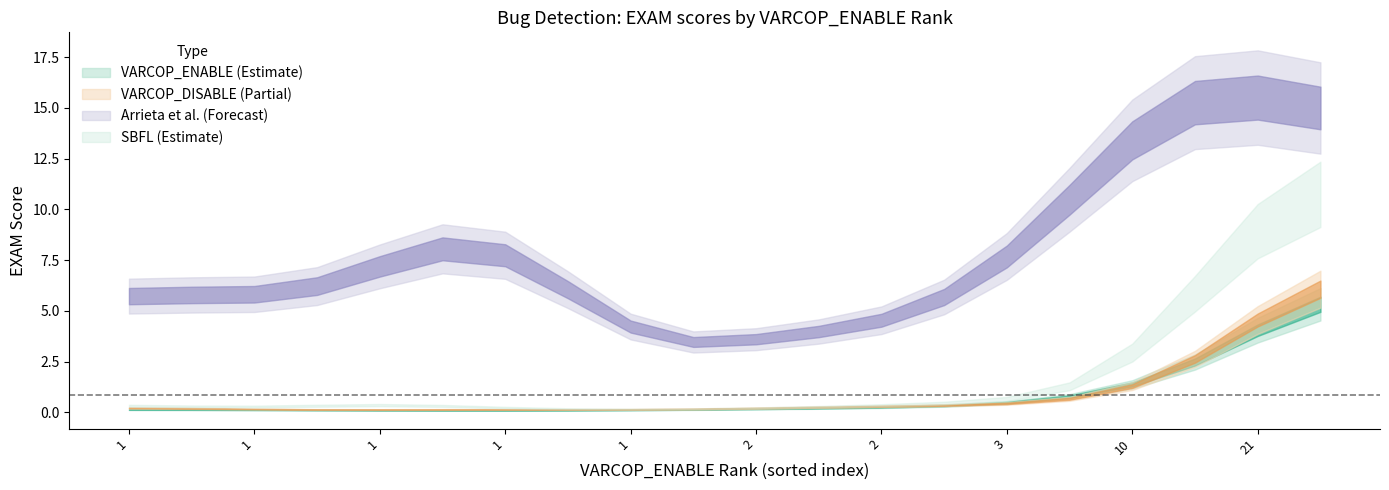

Where do VARCOP_ENABLE_BUGGY_PC_DETECTION:EXAM and SBFL:EXAM first cross each other?

1 and 10